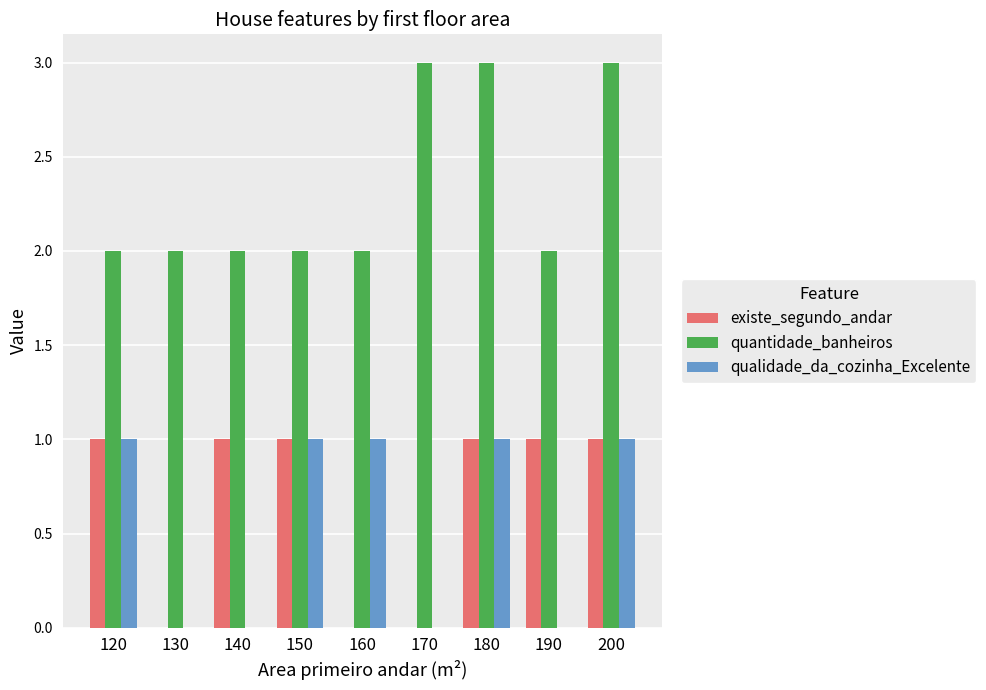

What are all the series names shown in the legend?

existe_segundo_andar, quantidade_banheiros, qualidade_da_cozinha_Excelente